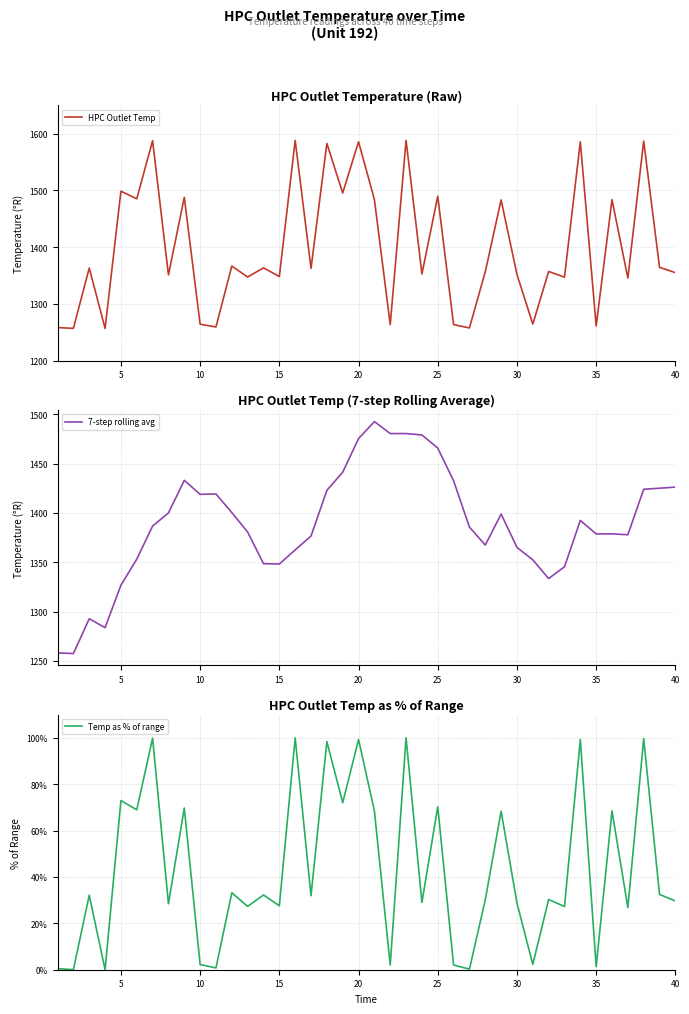

True or false: 7-step rolling avg and Temp as % of range intersect in this chart.

False